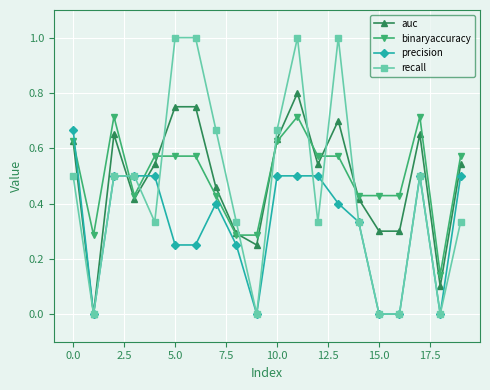

What is the greatest value displayed?

1.0